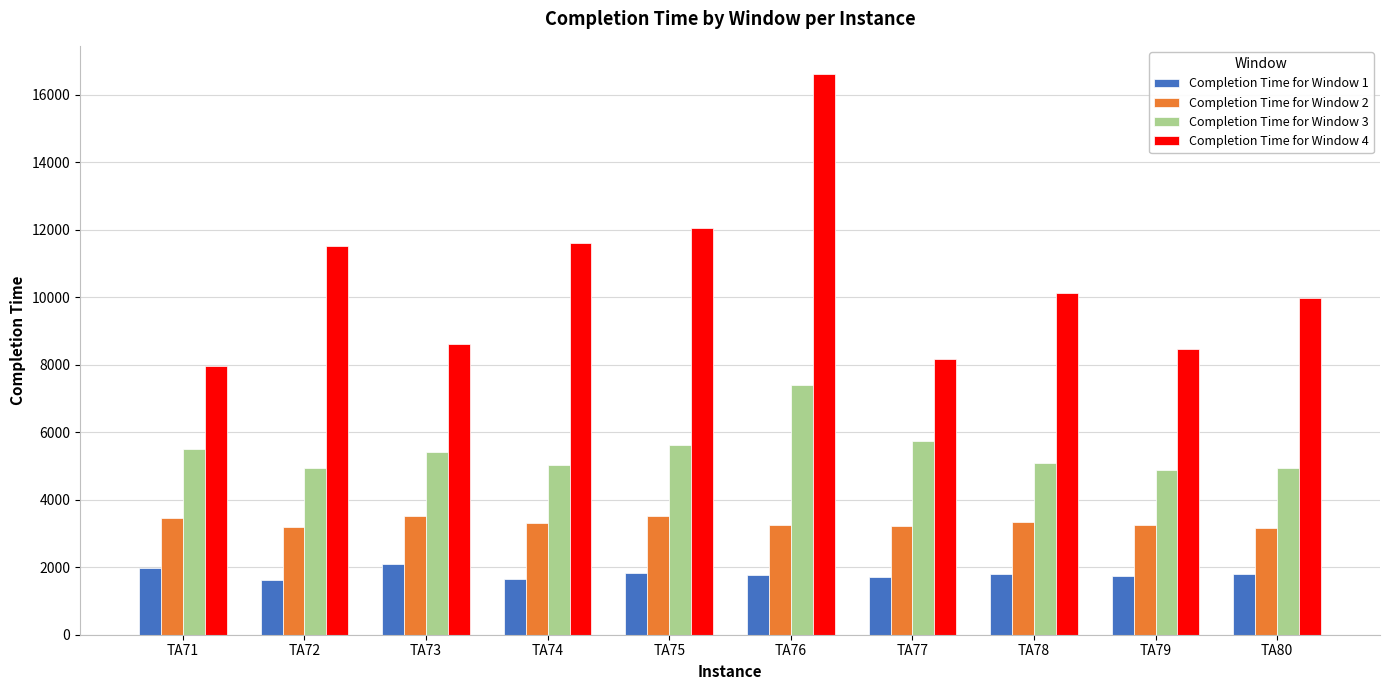

At which label does Completion Time for Window 4 first exceed 10126?

TA72